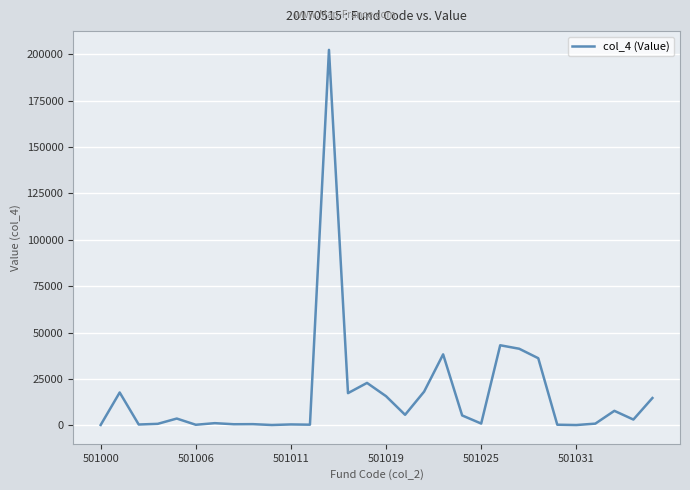

True or false: the data has more than 1 interior local peaks.

True